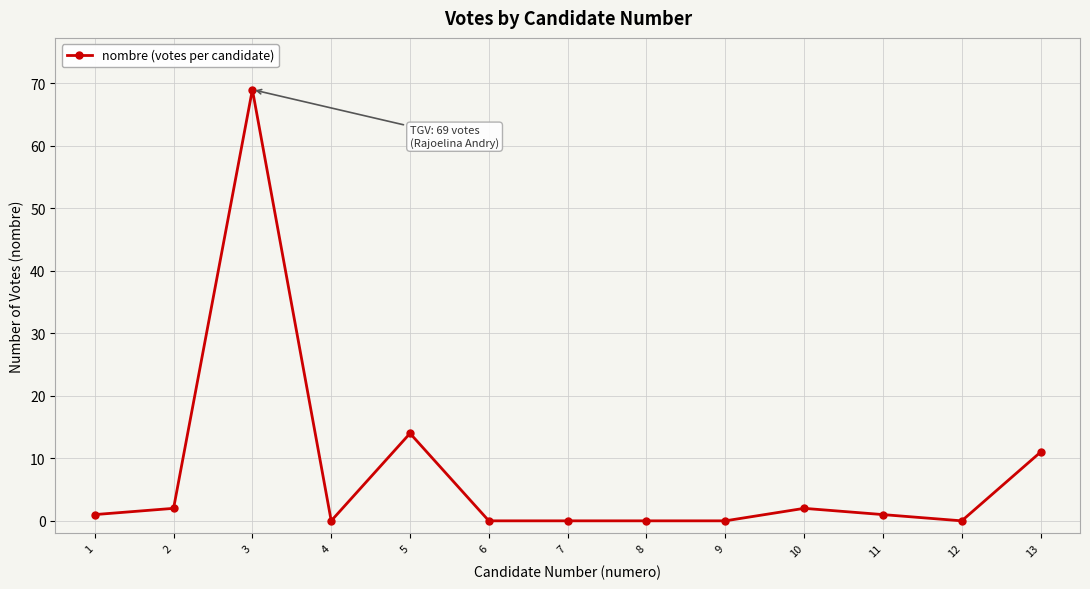

What is the difference between the second highest and minimum values?

14